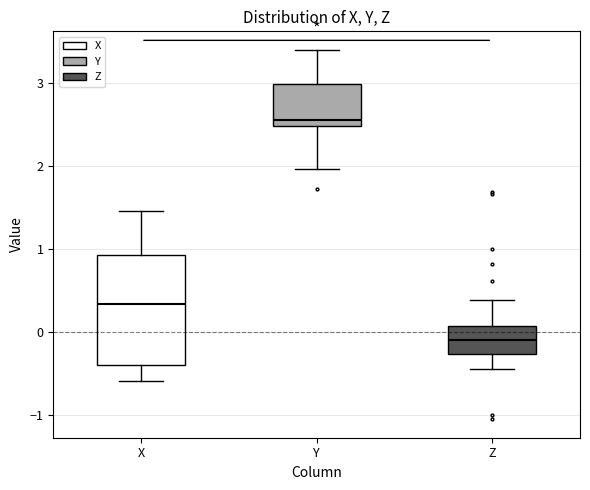

Which box is the tallest, from its lower edge to its upper edge?

X